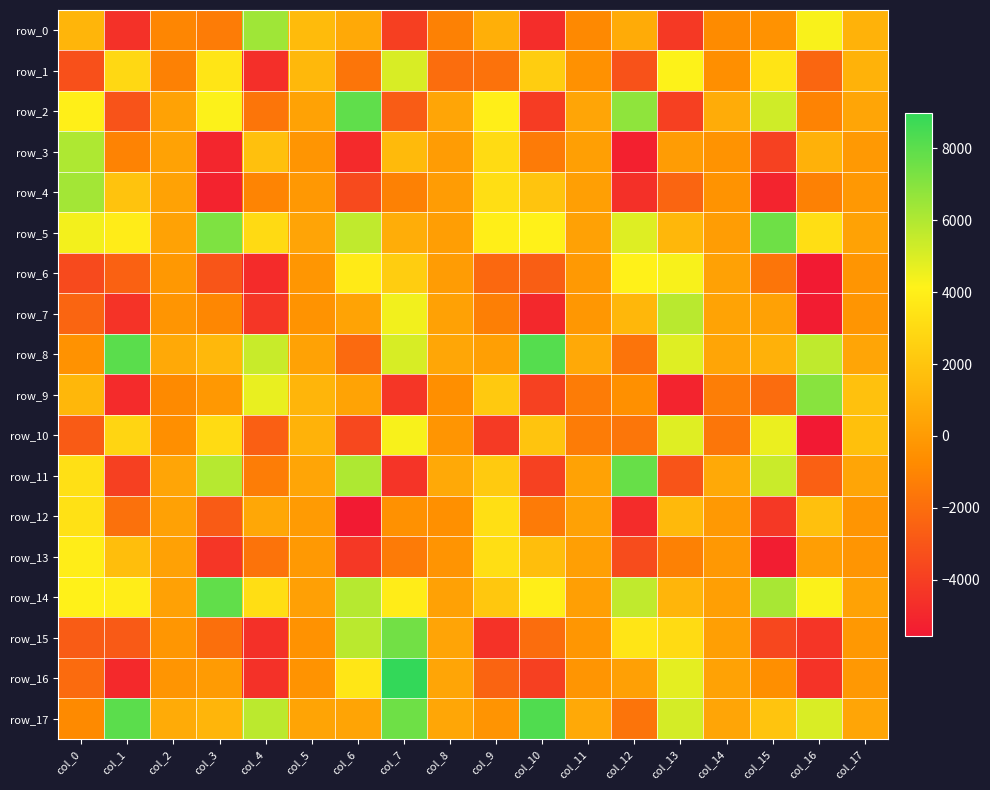

Reading left to right, list all the values displayed in this chart.

row_0: 1261.0	-4536.9	-946.2	-1390.7	6388.6	1551.3	655.9	-3938.4	-1155.3	972.5	-4696.1	-846.1	759.5	-4193.0	-762.1	-412.5	4249.3	1131.3
row_1: -3216.0	2905.9	-1154.9	3547.5	-4621.1	1390.8	-1661.4	5044.3	-1996.6	-1811.7	2386.1	-481.0	-3156.3	4157.0	-547.5	3446.0	-2323.9	1108.4
row_2: 3986.7	-3125.5	360.4	4200.8	-1673.1	328.5	7885.0	-2729.1	481.5	3974.0	-4094.8	463.7	6784.1	-3909.6	817.5	5254.0	-1061.7	470.0
row_3: 6047.9	-1054.6	363.0	-4996.1	1770.6	-287.0	-4863.5	1500.5	59.4	3046.3	-1426.4	214.5	-5247.8	60.0	-388.4	-3869.7	1078.8	-110.8
row_4: 6311.0	1893.4	367.7	-5132.2	-1025.7	-131.6	-3525.2	-1151.3	74.1	3180.5	1981.7	225.8	-4592.8	-2359.5	-388.1	-5098.4	-1161.8	-136.8
row_5: 4409.0	3857.7	319.0	7182.5	2998.2	435.0	5622.3	857.5	145.1	3956.5	4075.7	280.5	4908.9	1348.4	114.0	7571.3	3164.2	317.7
row_6: -3483.8	-2510.5	-143.4	-3027.7	-4781.8	-230.4	3764.4	2394.2	79.9	-2218.8	-2671.8	-87.4	4085.7	4275.4	271.0	-1675.7	-5517.6	-298.1
row_7: -2352.6	-4446.5	-280.6	-921.2	-4326.7	-341.7	375.8	4420.1	300.9	-1243.1	-4942.5	-190.0	1346.2	5792.6	394.3	281.6	-5441.3	-312.3
row_8: -429.0	8030.3	687.2	1411.6	5411.0	358.6	-2145.9	5084.5	550.7	227.3	8145.2	674.0	-1724.1	4886.8	487.9	1075.6	5662.2	458.7
row_9: 1347.0	-4829.8	-817.4	-148.7	4641.3	1229.3	392.3	-4343.4	-571.0	2209.2	-3871.5	-1387.3	-516.3	-5106.4	-1297.4	-2070.5	6957.2	1794.3
row_10: -2768.3	2786.7	-583.3	3047.3	-2614.2	1086.3	-3578.3	4275.2	-282.3	-4171.0	1976.5	-1382.3	-1628.2	4895.2	-1628.4	4606.6	-5577.9	1757.3
row_11: 3280.4	-3912.2	495.0	5861.5	-1360.6	496.6	6042.8	-4414.5	703.3	2234.7	-3857.7	323.9	7716.3	-3091.7	712.0	5388.9	-2577.6	464.8
row_12: 3354.0	-1860.9	301.3	-2766.1	586.5	13.7	-5542.7	-474.6	-531.7	3223.1	-1435.7	287.0	-4778.1	1449.6	-78.7	-4243.0	1785.5	-290.9
row_13: 3886.4	1671.3	276.7	-4330.3	-1759.9	-81.6	-4255.0	-1442.0	-321.1	3195.0	1698.6	225.2	-3424.6	-1161.4	-115.4	-5385.5	128.4	-281.0
row_14: 4081.0	3905.7	273.5	7856.4	3207.6	236.9	5850.8	3843.3	299.9	2089.0	3939.9	176.0	5632.8	1268.4	174.0	6197.1	4226.3	337.9
row_15: -2738.1	-2824.8	-202.7	-1930.6	-4591.8	-413.8	5773.4	7459.1	437.8	-4524.7	-2034.7	-216.1	3503.4	3048.9	228.1	-3603.2	-4360.3	-146.0
row_16: -2099.7	-4882.7	-304.8	-13.5	-4556.0	-380.5	3564.3	8994.4	496.0	-2403.7	-3919.0	-273.1	244.8	4757.9	344.3	-583.3	-4468.0	-127.6
row_17: -779.7	8018.6	749.8	1255.0	5731.7	406.4	424.1	7550.3	564.2	-331.7	8260.9	695.3	-1725.2	5146.1	475.1	1949.8	5018.2	470.6